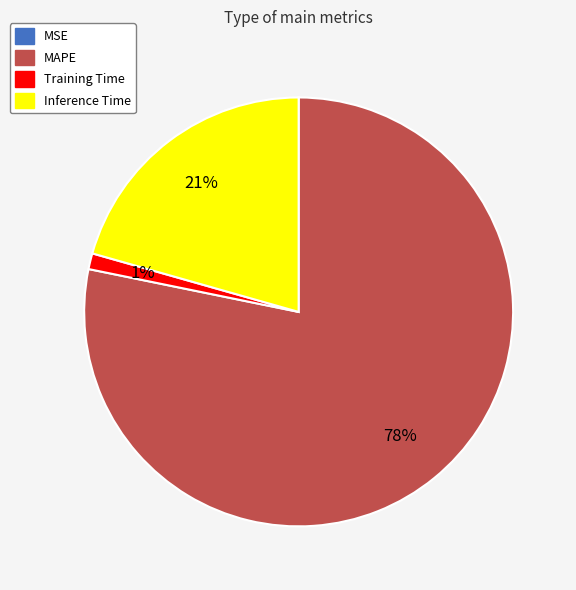

To the nearest percent, what portion does Inference Time represent?

21%